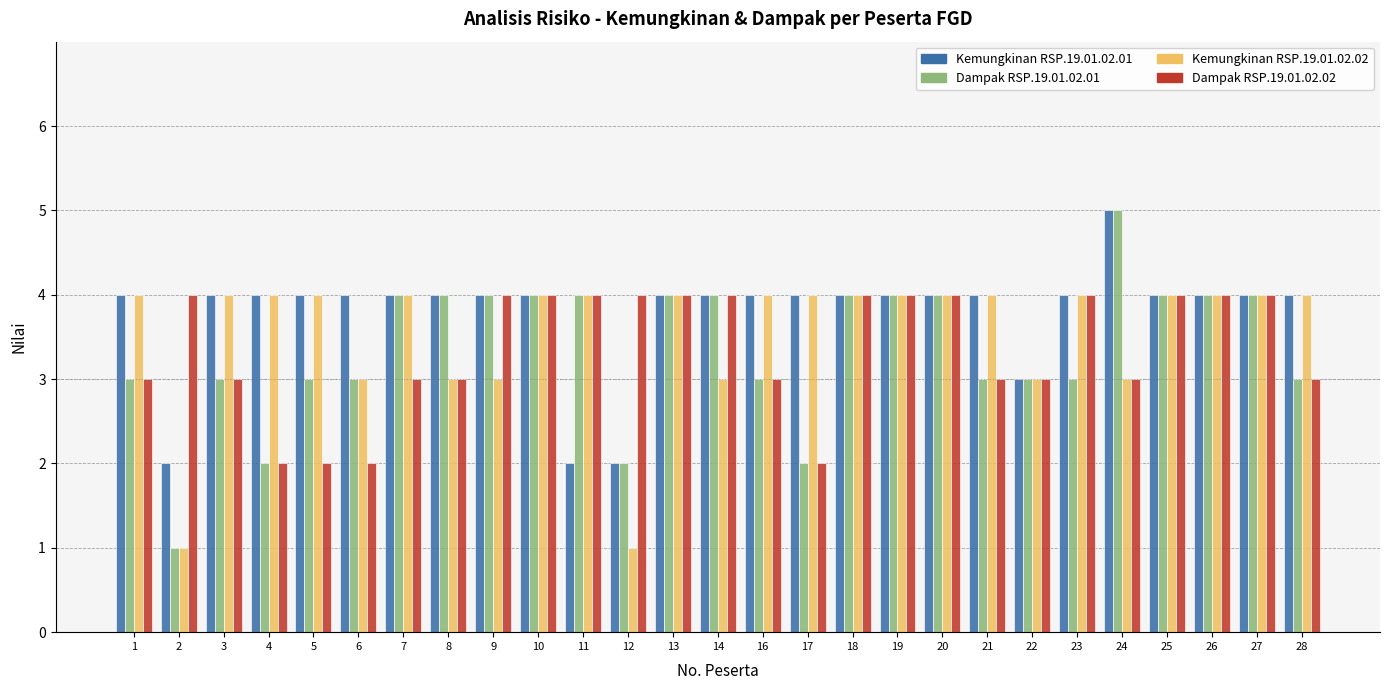

What is the value of the Dampak RSP.19.01.02.01 bar at the 10th from the left?

4